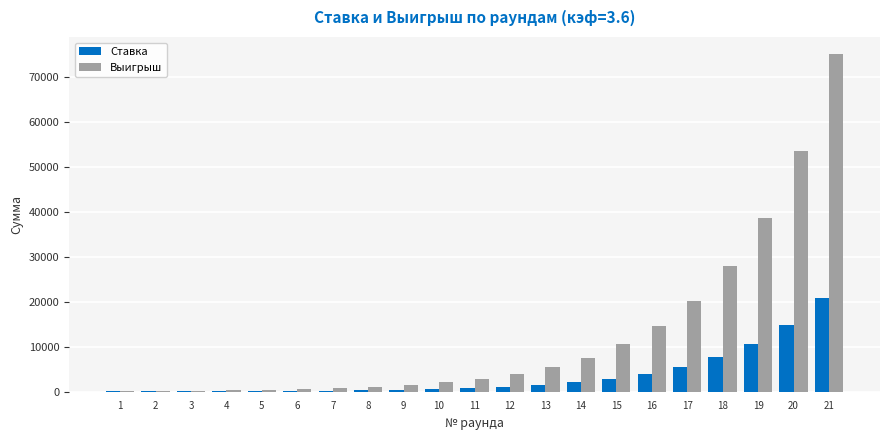

Which series has the largest total across all categories?

Выигрыш